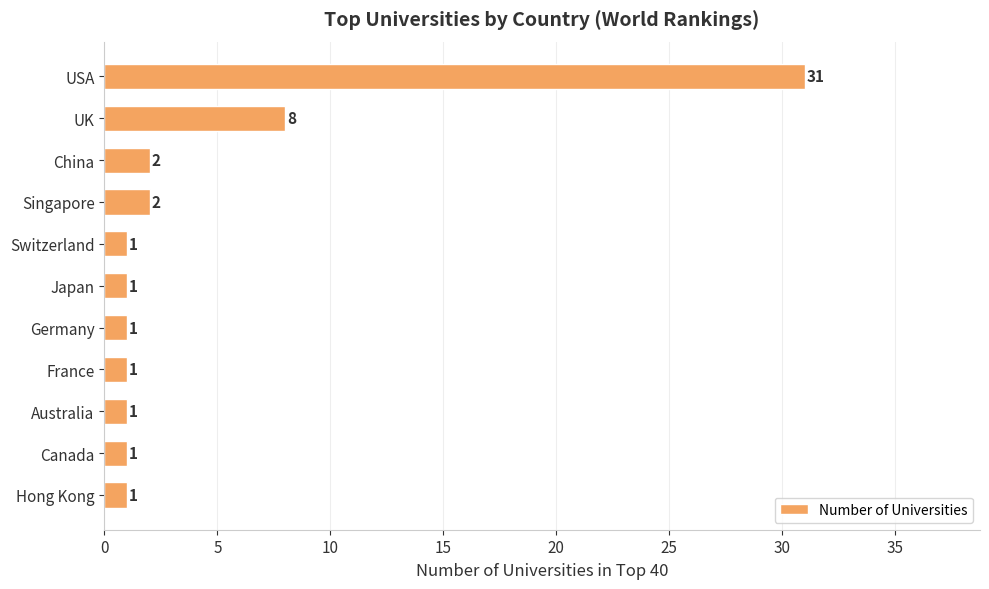

The chart shows a value of 8 at UK. True or false?

True